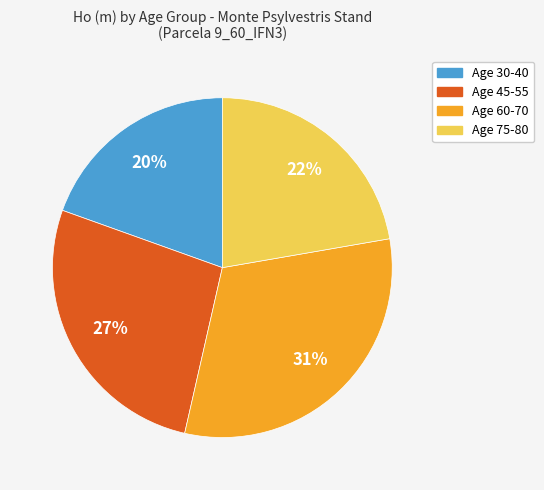

To the nearest percent, what percentage of the pie is Age 45-55?

27%